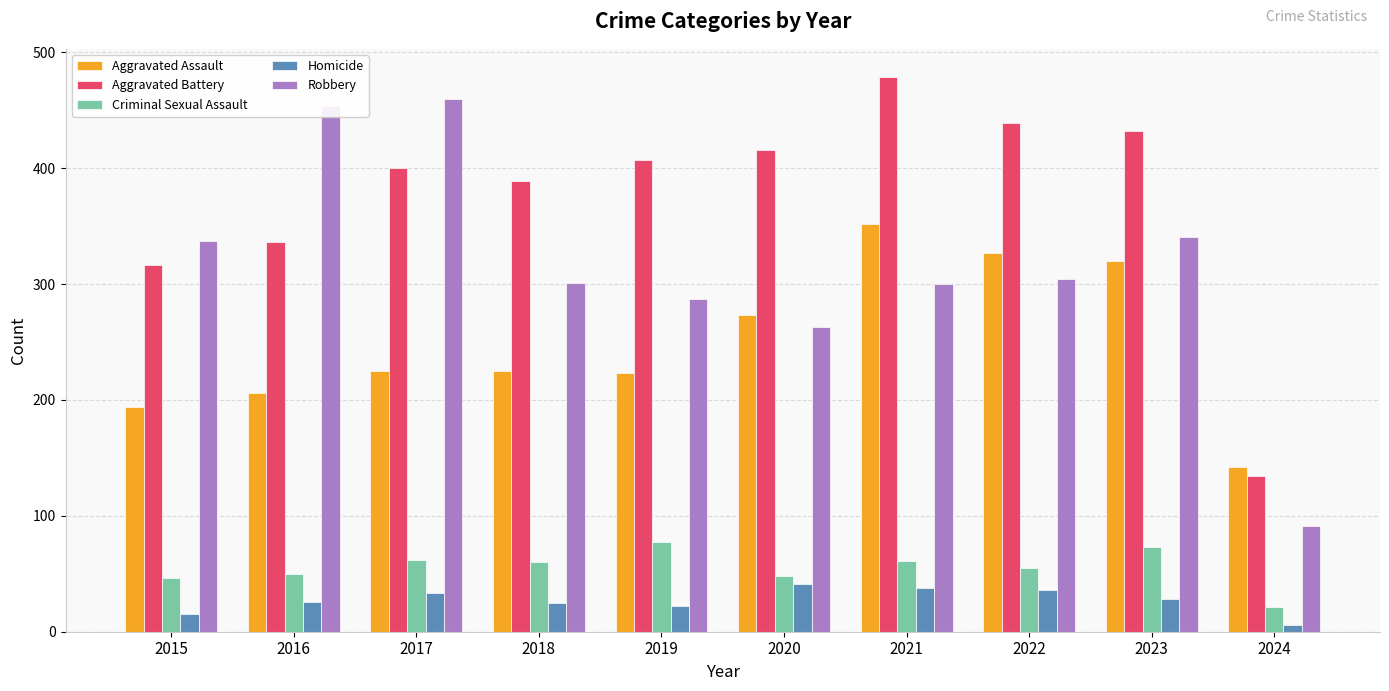

How many bars are there in total?

50